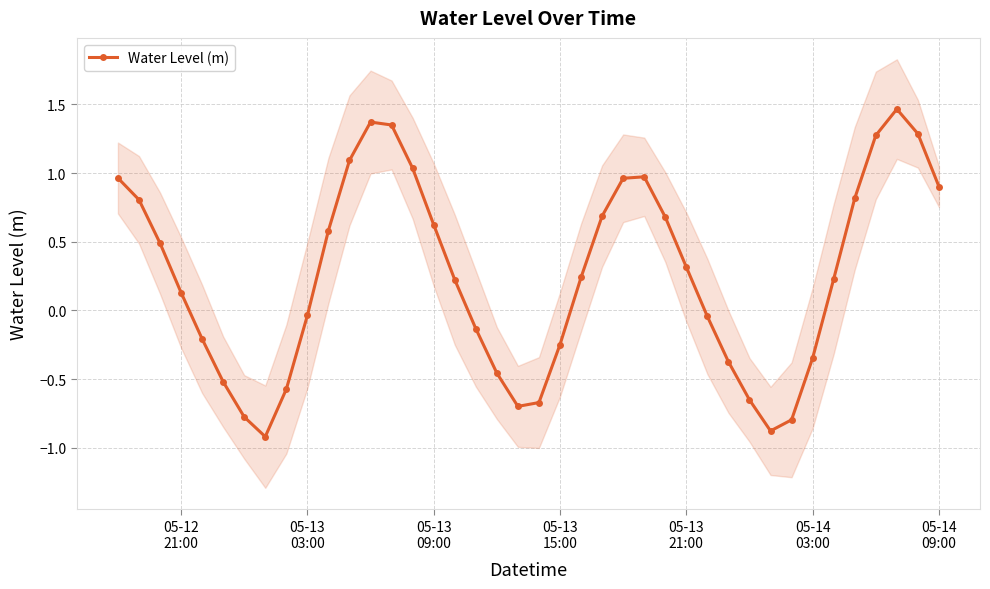

How many interior local valleys (lower than both neighbors) does the data have?

3